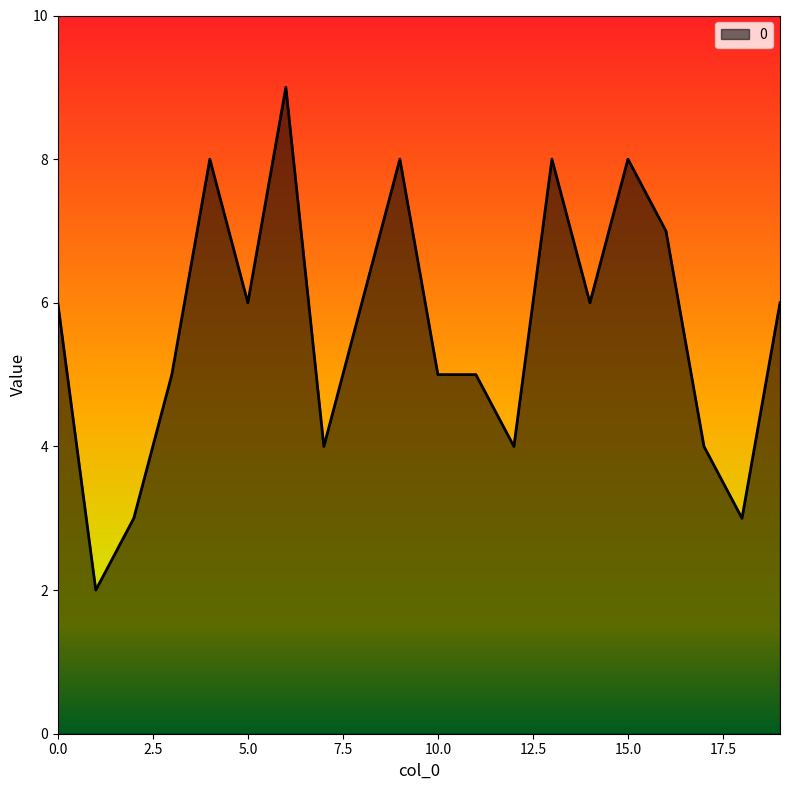

What is the difference between the maximum and minimum values?

7